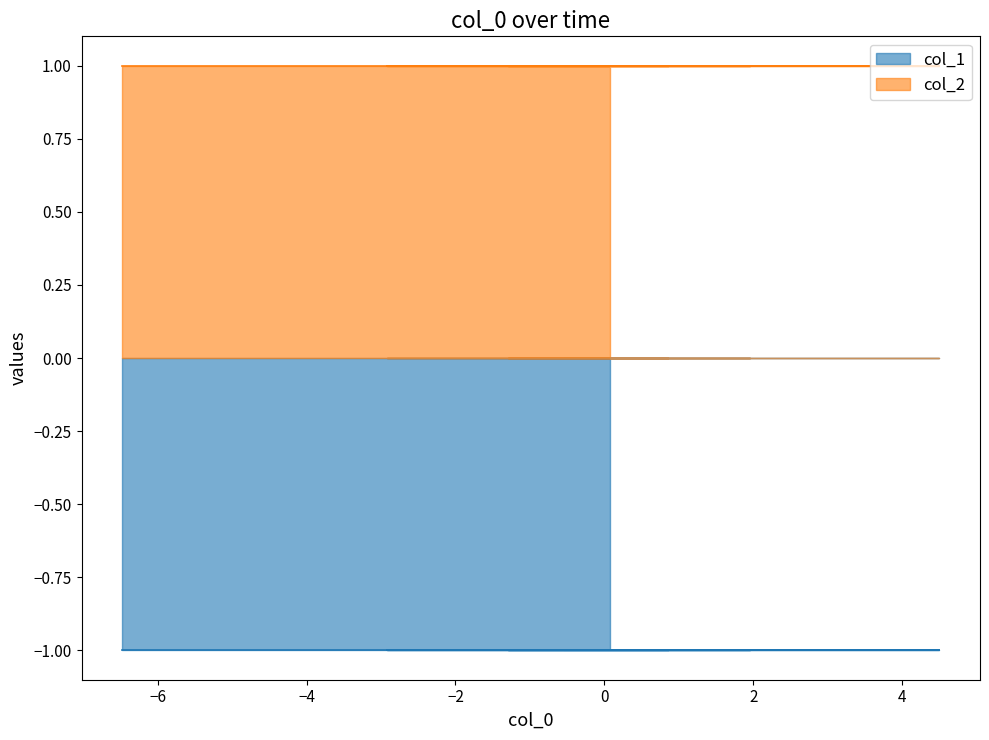

True or false: col_2 and col_1 intersect in this chart.

False